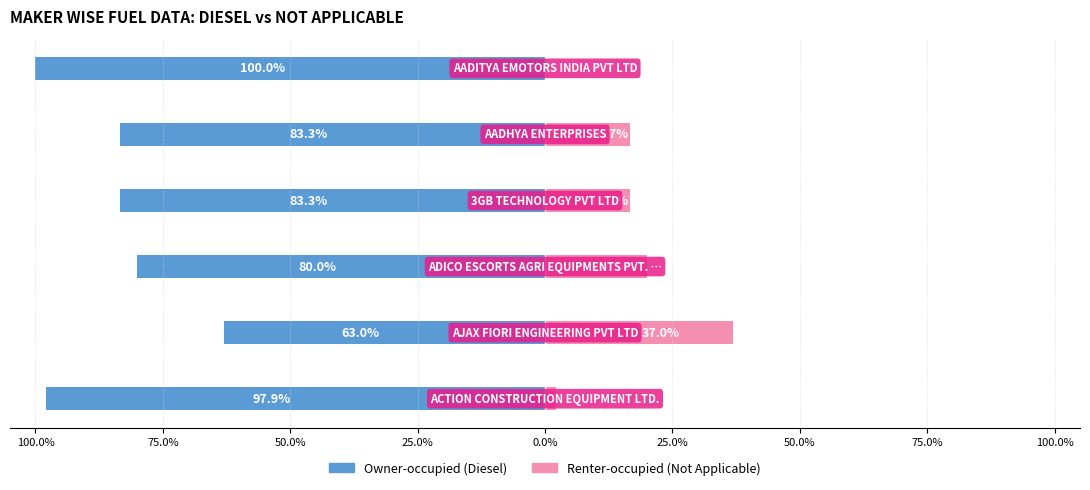

Reading left to right, list all the values displayed in this chart.

Owner-occupied: 100.0%=-97.9	75.0%=-63.0	50.0%=-80.0	25.0%=-83.3	0.0%=-83.3	25.0%=-100.0
Renter-occupied: 100.0%=2.1	75.0%=37.0	50.0%=20.0	25.0%=16.7	0.0%=16.7	25.0%=0.0